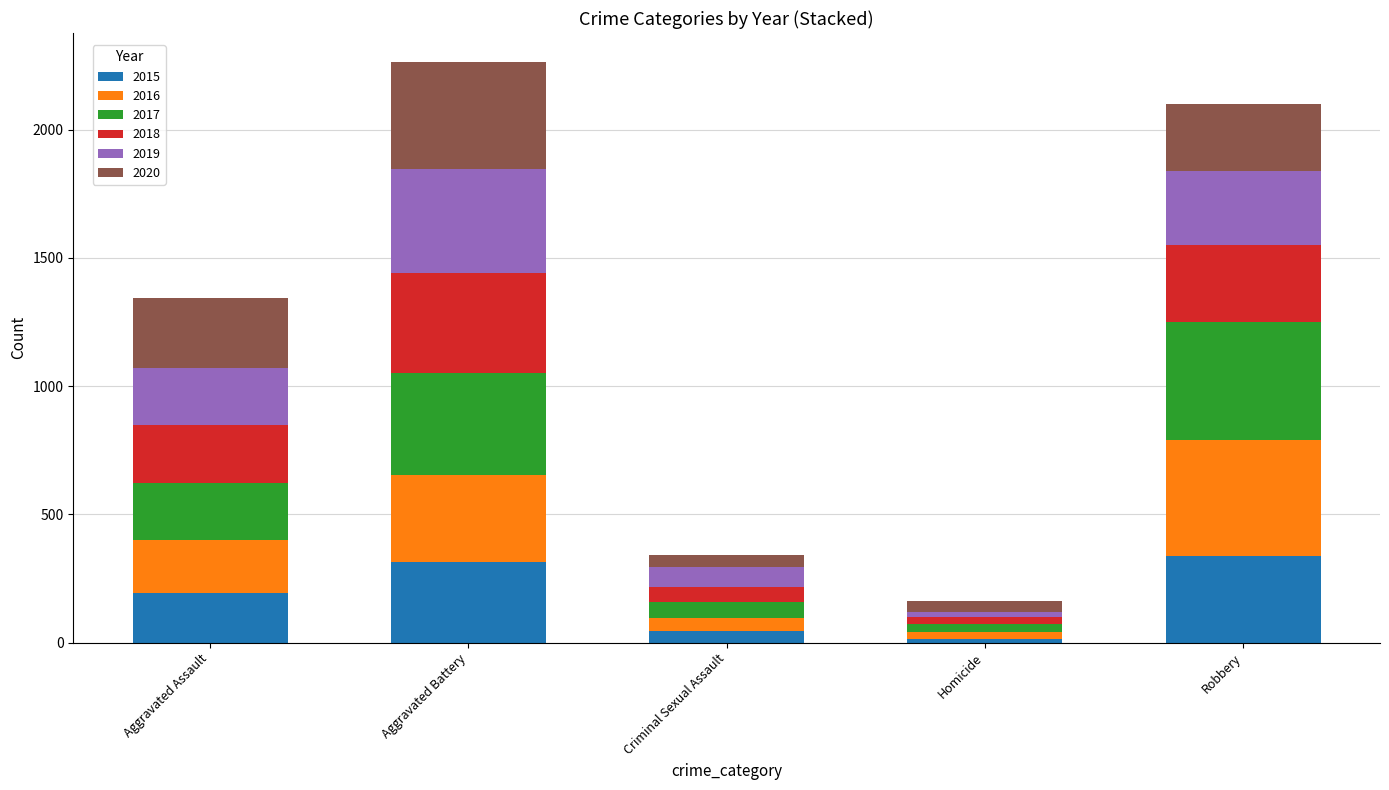

What is the total value across all series at Aggravated Battery?

2264